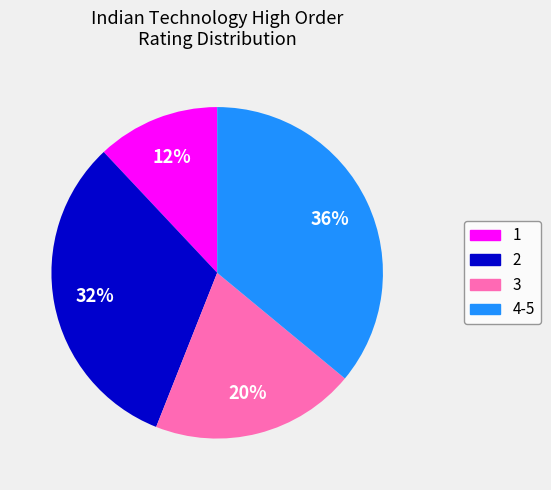

Does 3 account for over 50% of the chart?

No